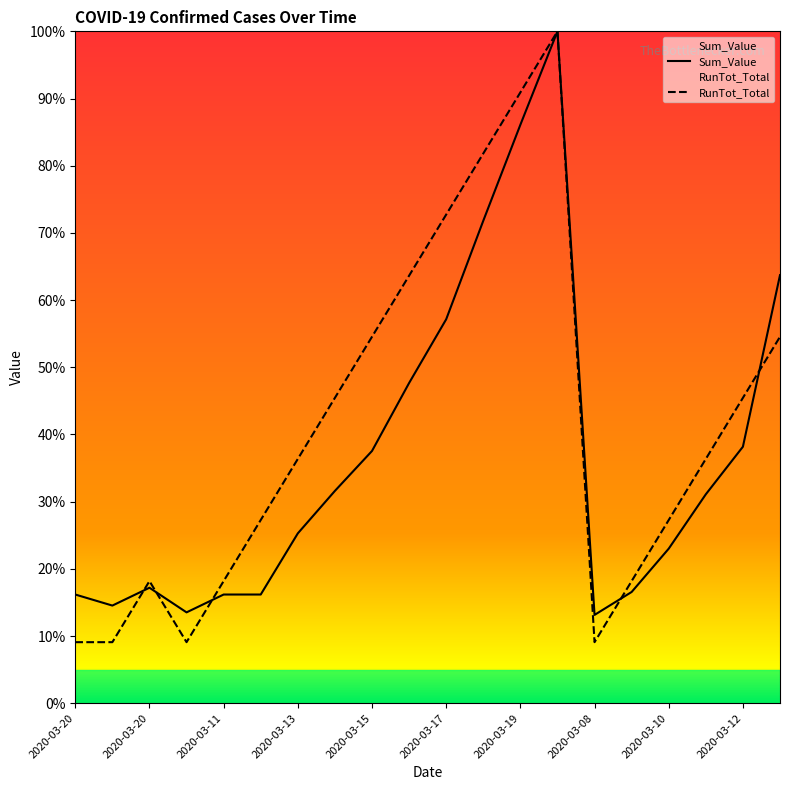

At how many categories does at least one series exceed 31?

11